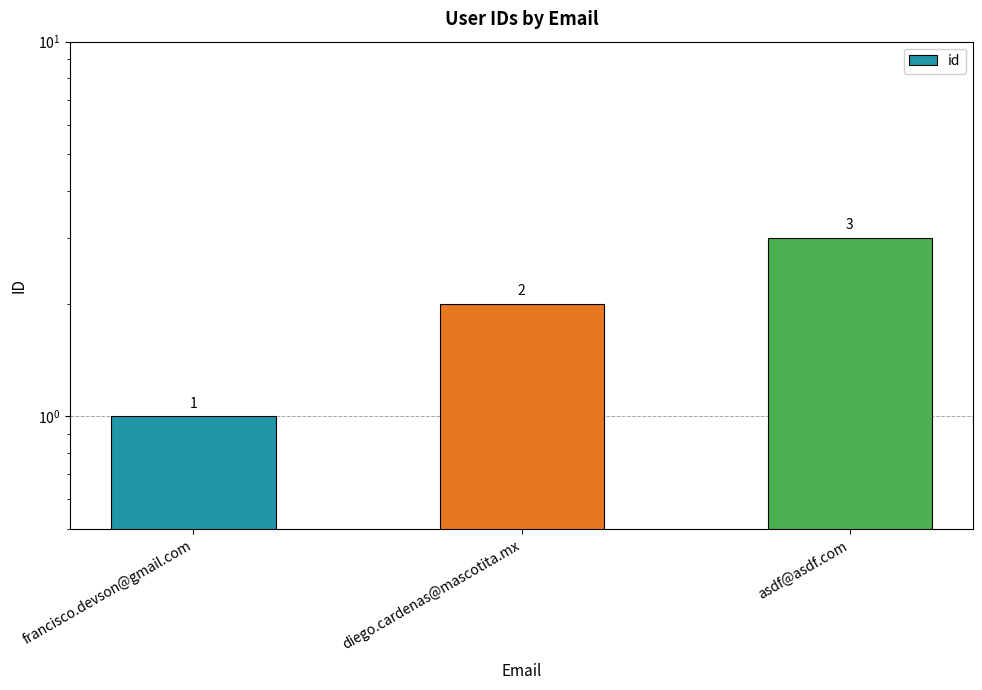

How many categories are shown in the chart?

3